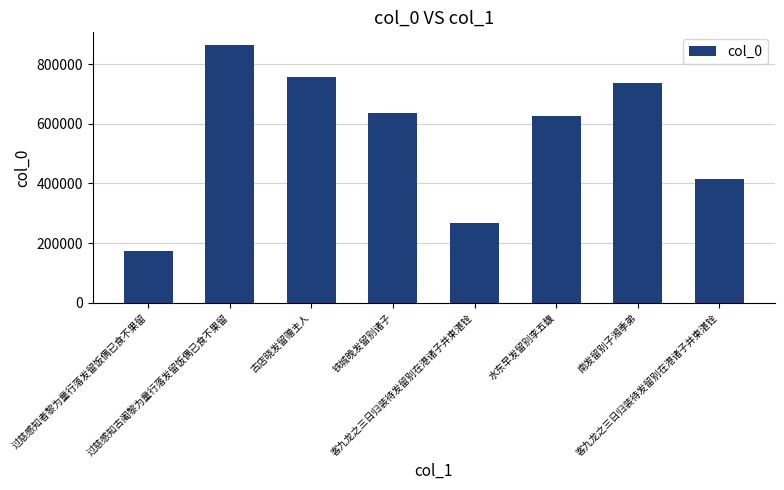

What is the difference between the second highest and second lowest values?

488294